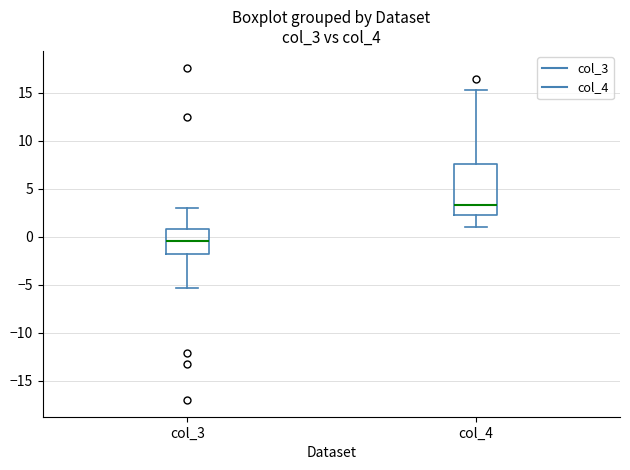

Which box has the lowest median line?

col_3